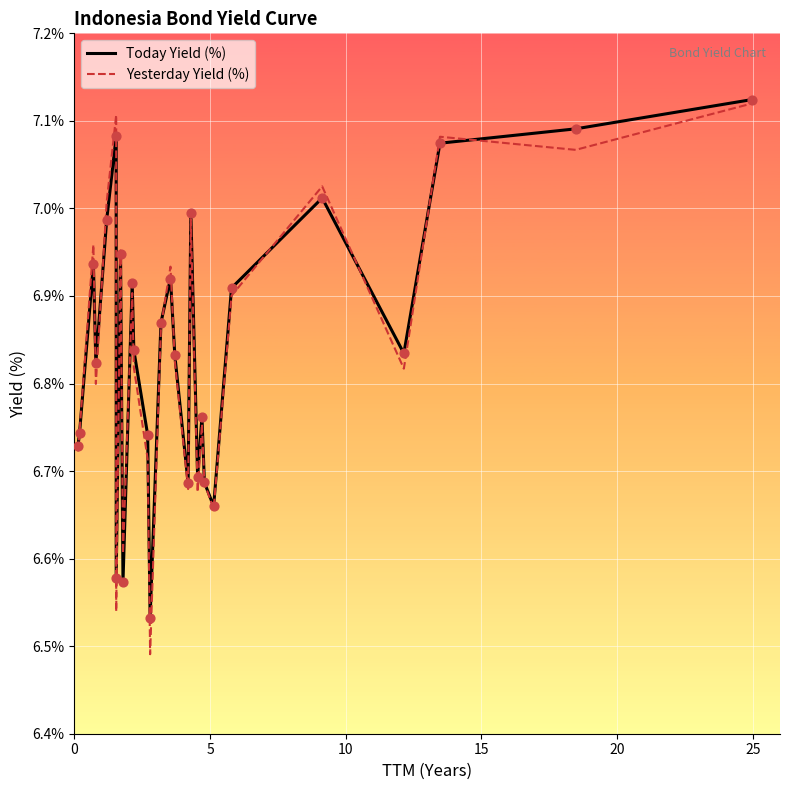

Is the value of Yesterday Yield (%) at 11 greater than the value of Today Yield (%) at 5?

No